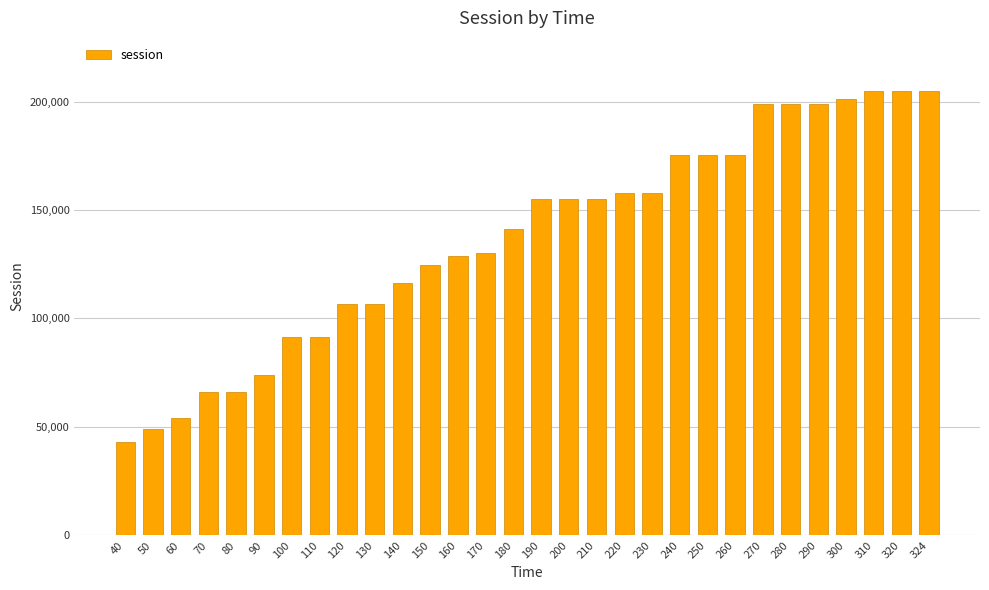

Which label corresponds to the smallest value in the chart?

40